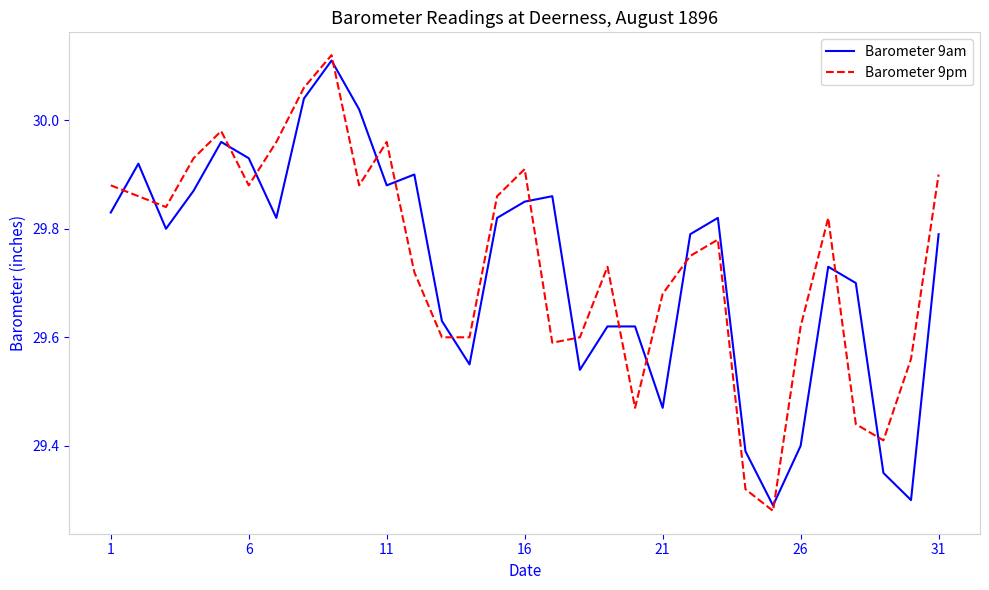

True or false: Barometer 9pm and Barometer 9am cross at least once.

True